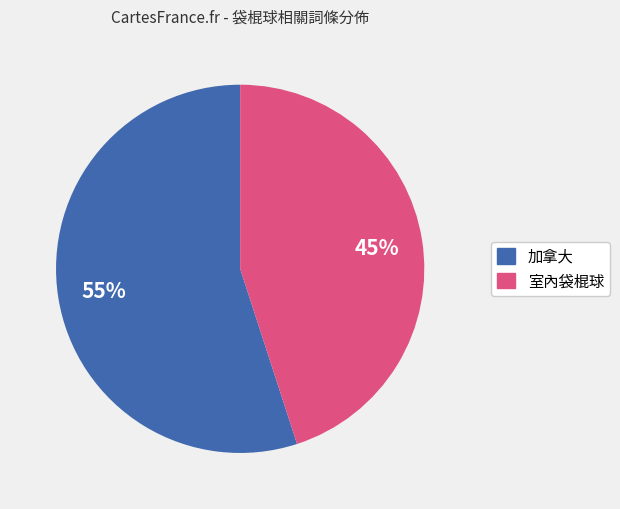

Count the number of slices in the pie.

2